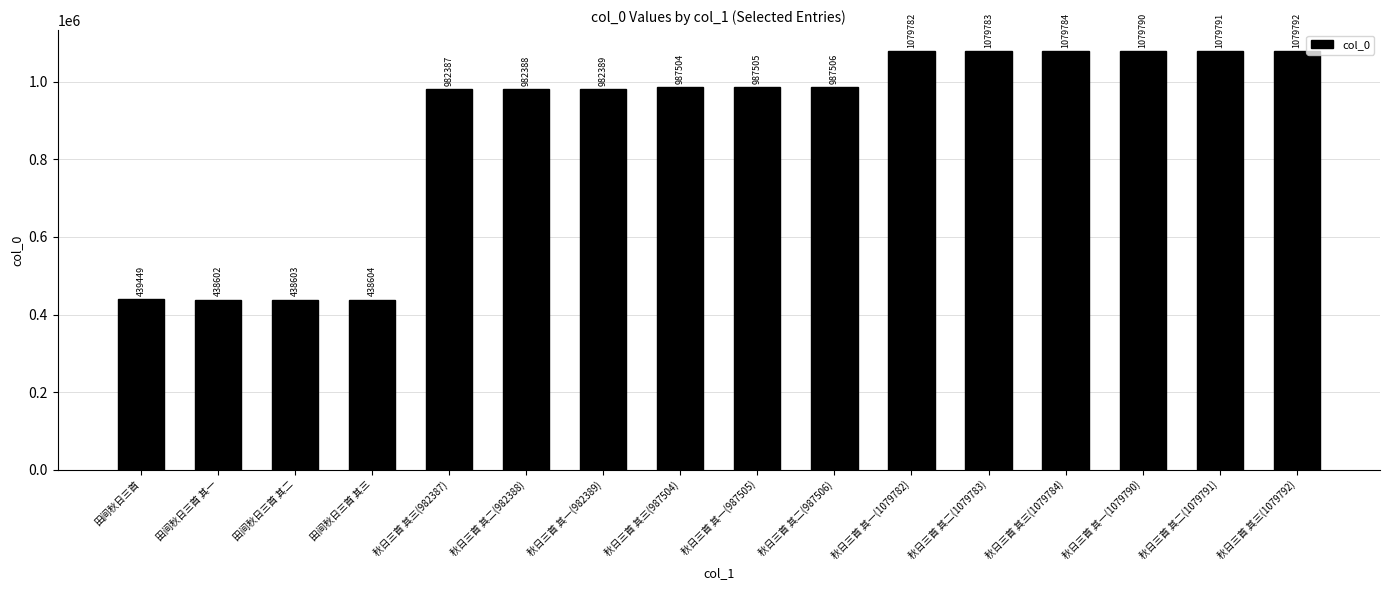

What is the difference between the values at 秋日三首 其三(982387) and 秋日三首 其一(1079790)?

97403